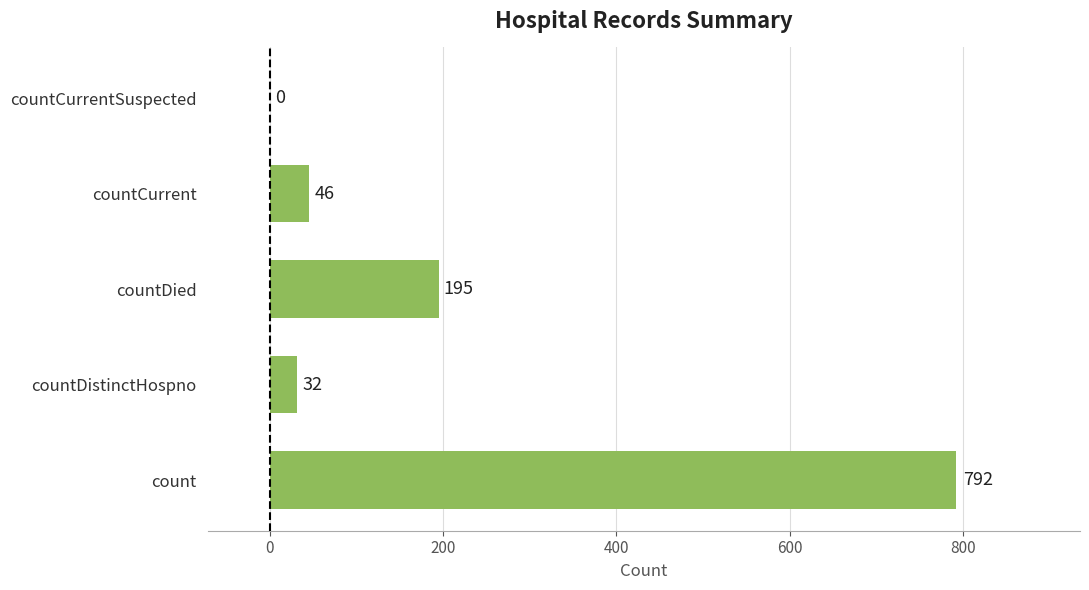

Between countDied and countCurrent, which is larger?

countDied